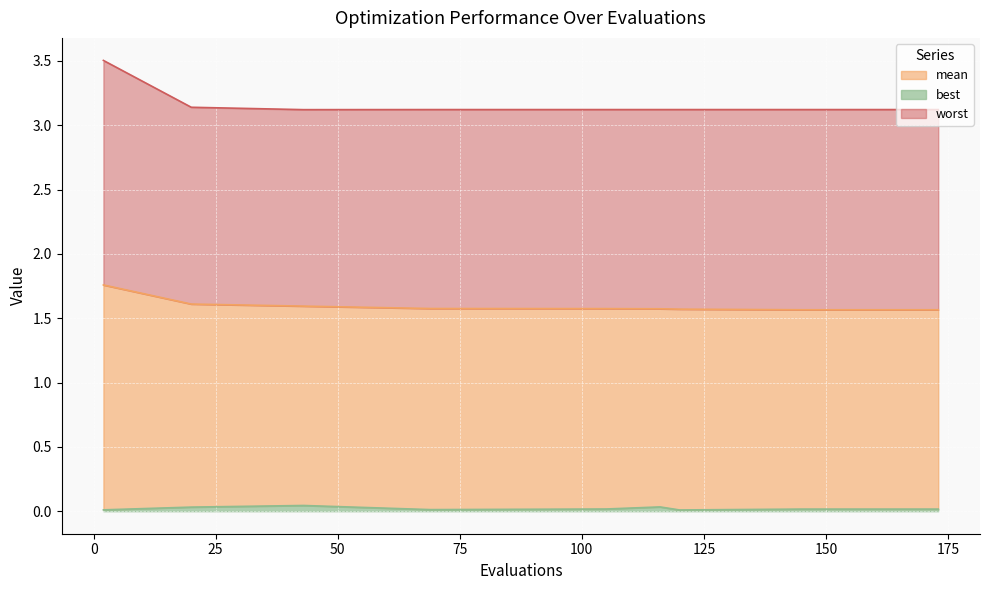

What are all the series names shown in the legend?

mean, best, worst